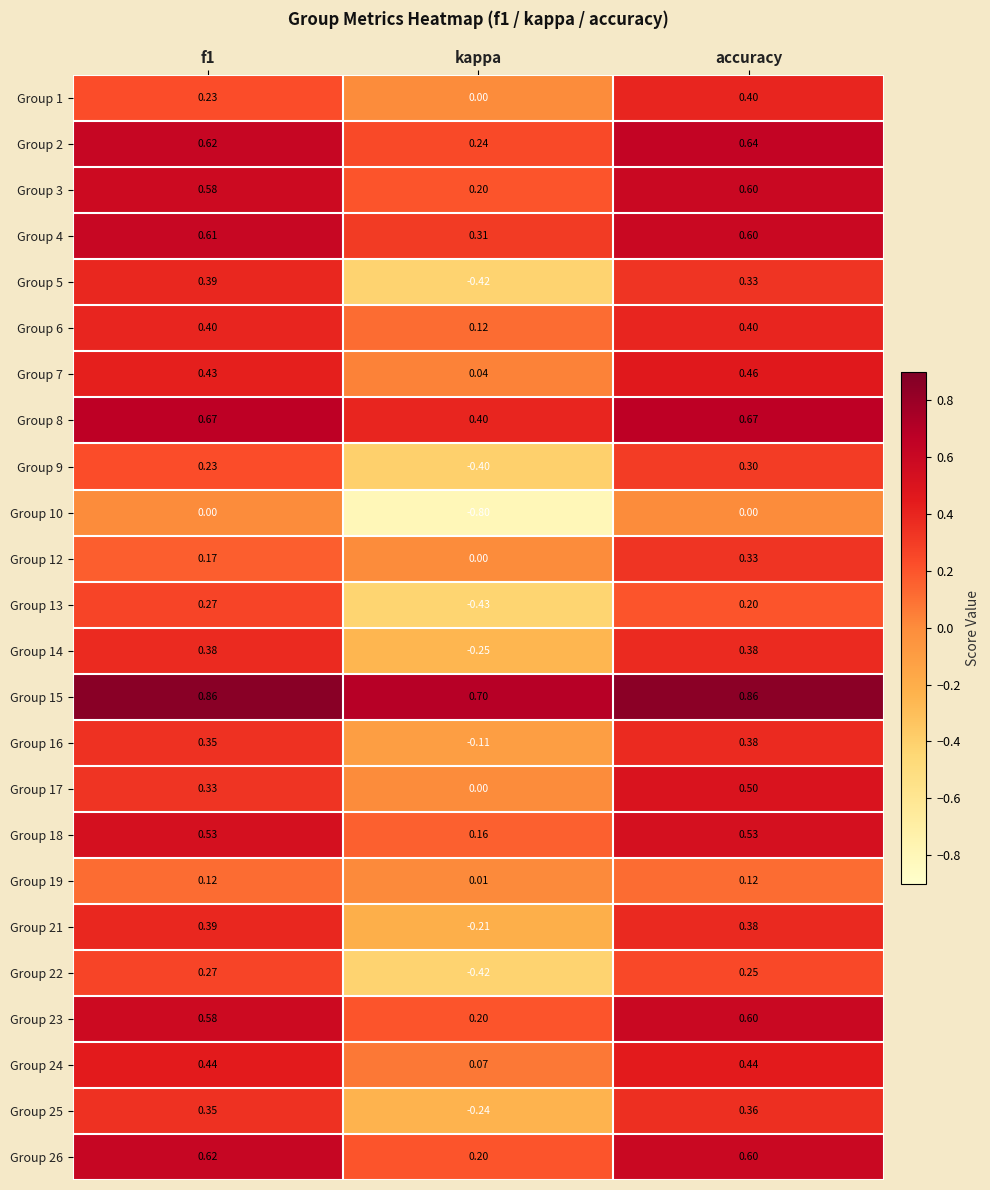

At which category is the sum across all series the highest?

accuracy